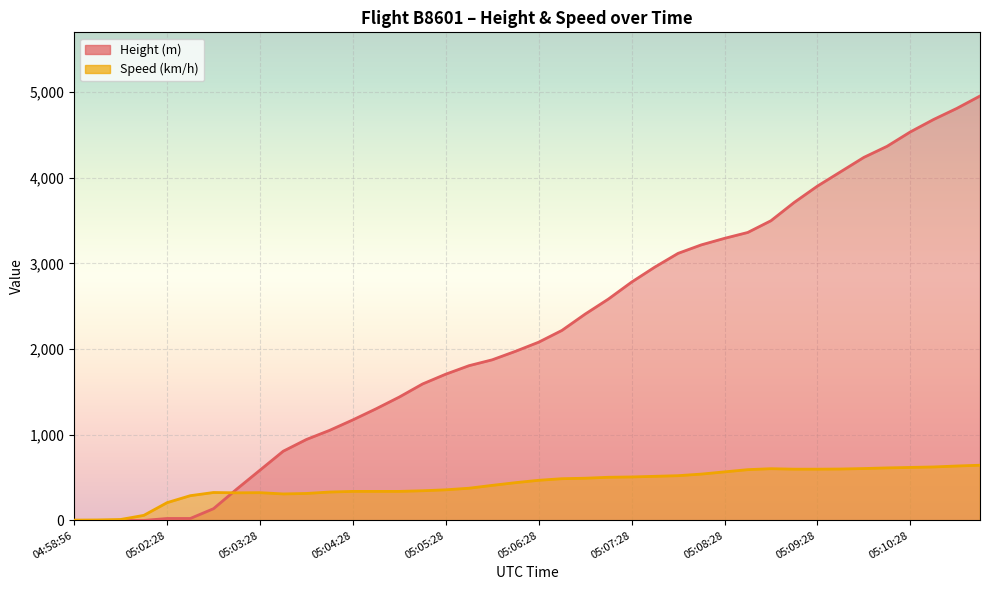

True or false: Speed has a value of 440.8 at 05:06:13.

True